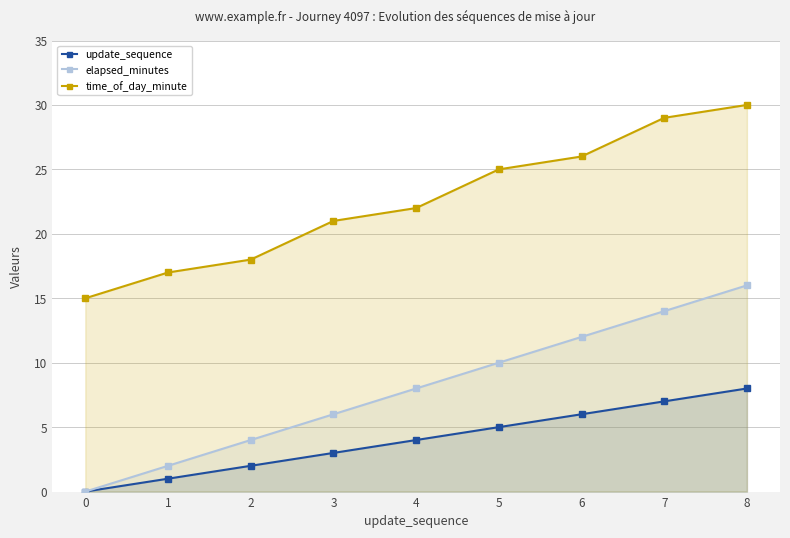

What value does the update_sequence series have at 8?

8